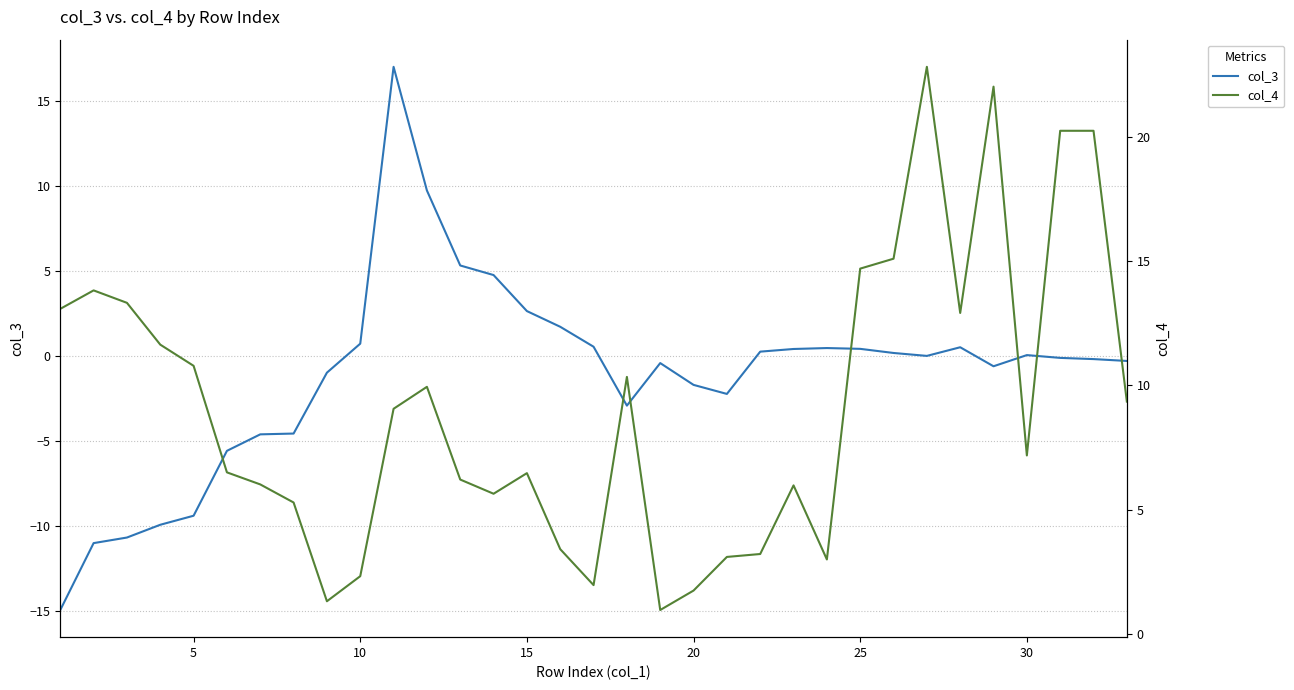

Reading left to right, transcribe all the data shown in this chart.

col_3: -14.9	-11.0	-10.7	-9.9	-9.4	-5.6	-4.6	-4.6	-1.0	0.7	17.0	9.7	5.3	4.8	2.6	1.7	0.5	-2.9	-0.4	-1.7	-2.2	0.2	0.4	0.5	0.4	0.2	0.0	0.5	-0.6	0.0	-0.1	-0.2	-0.3
col_4: 13.1	13.8	13.3	11.6	10.8	6.5	6.0	5.3	1.3	2.3	9.1	9.9	6.2	5.6	6.5	3.4	2.0	10.3	1.0	1.8	3.1	3.2	6.0	3.0	14.7	15.1	22.8	12.9	22.0	7.2	20.2	20.2	9.4